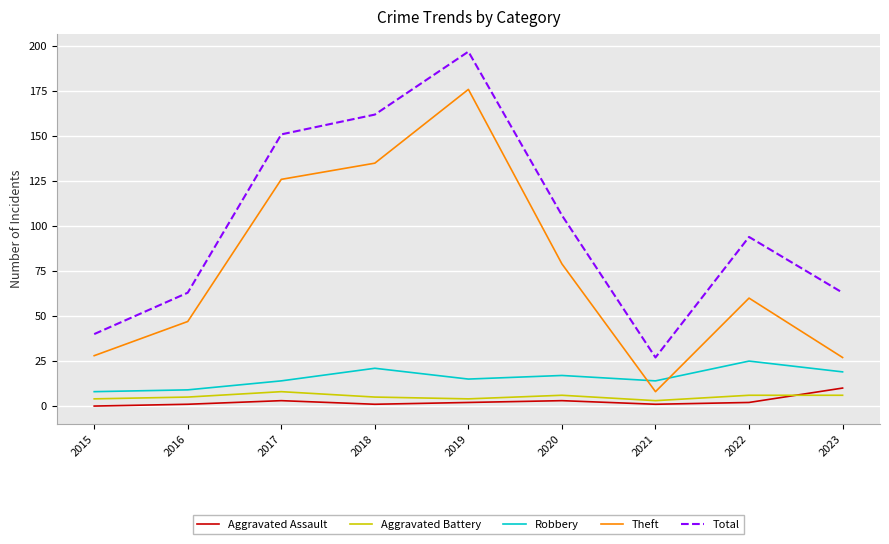

True or false: Theft and Total intersect in this chart.

False